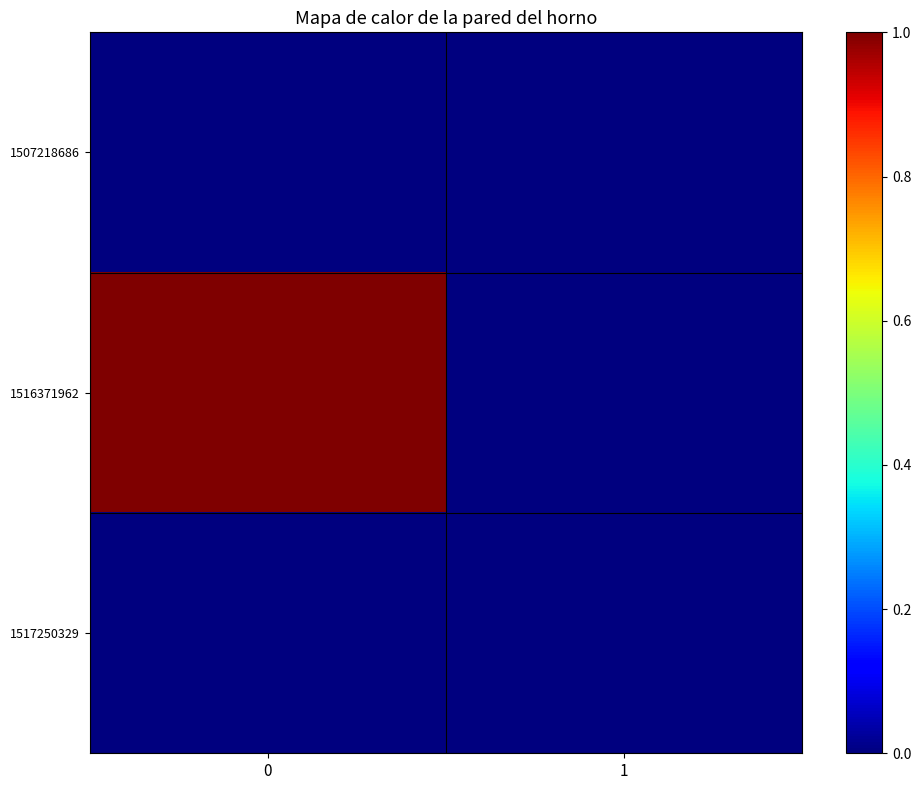

Reading left to right, what are all the values shown in this chart?

1507218686: 0=0	1=0
1516371962: 0=1	1=0
1517250329: 0=0	1=0